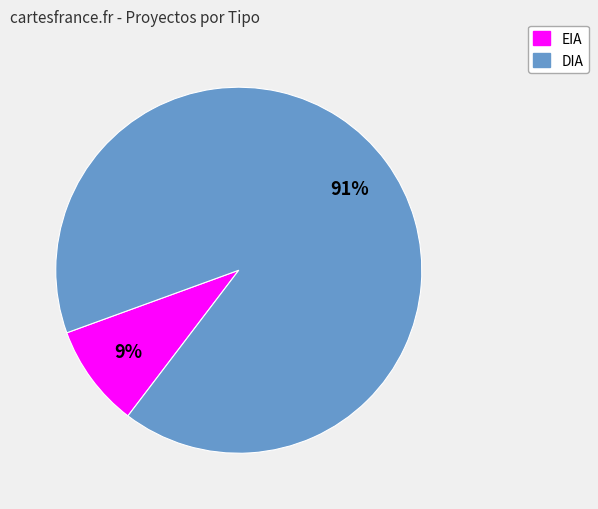

To the nearest percent, what is the combined percentage of DIA and EIA?

100%